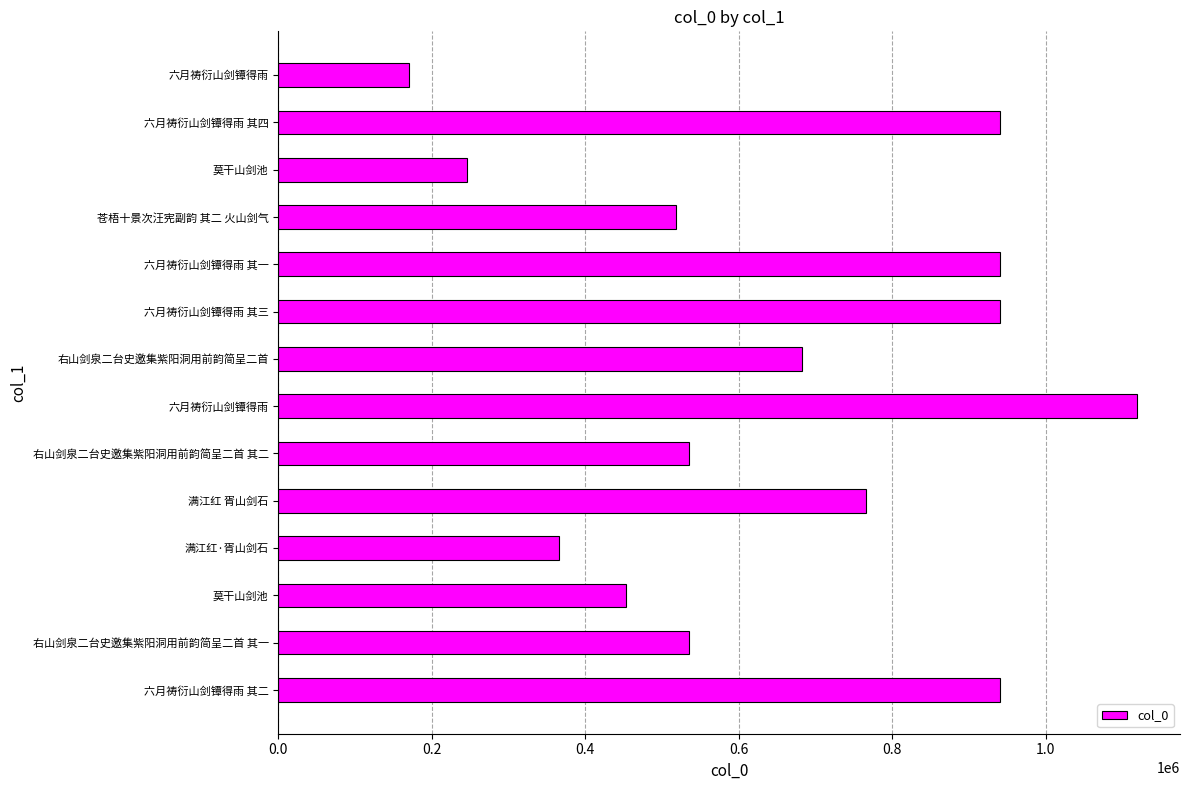

What is the smallest value displayed?

169952